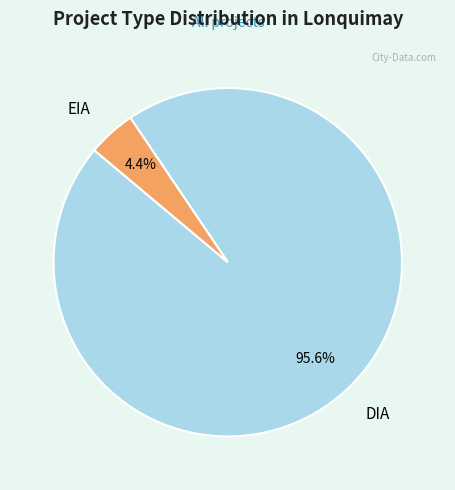

Rank the categories by value from highest to lowest.

DIA, EIA